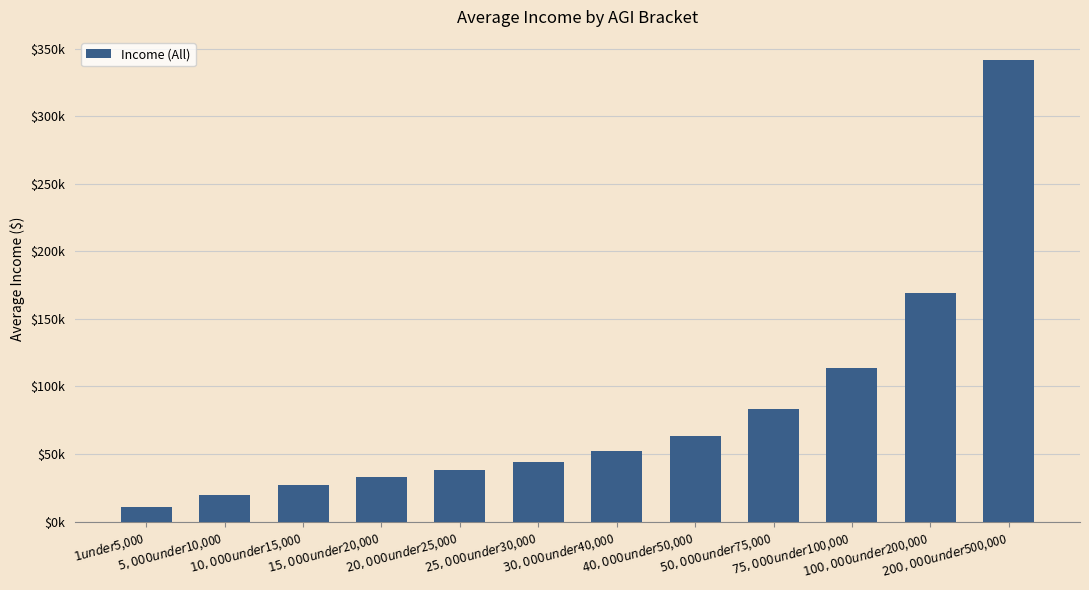

Are the bars horizontal?

No